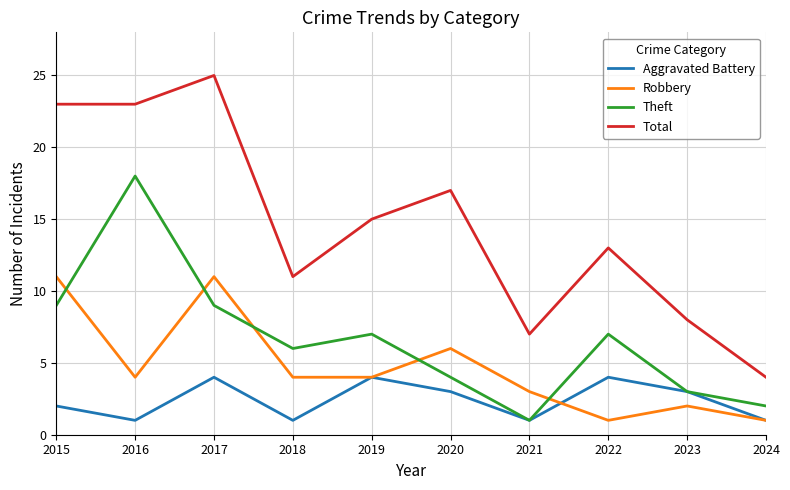

Which series changed the most between 2021 and 2024?

Total